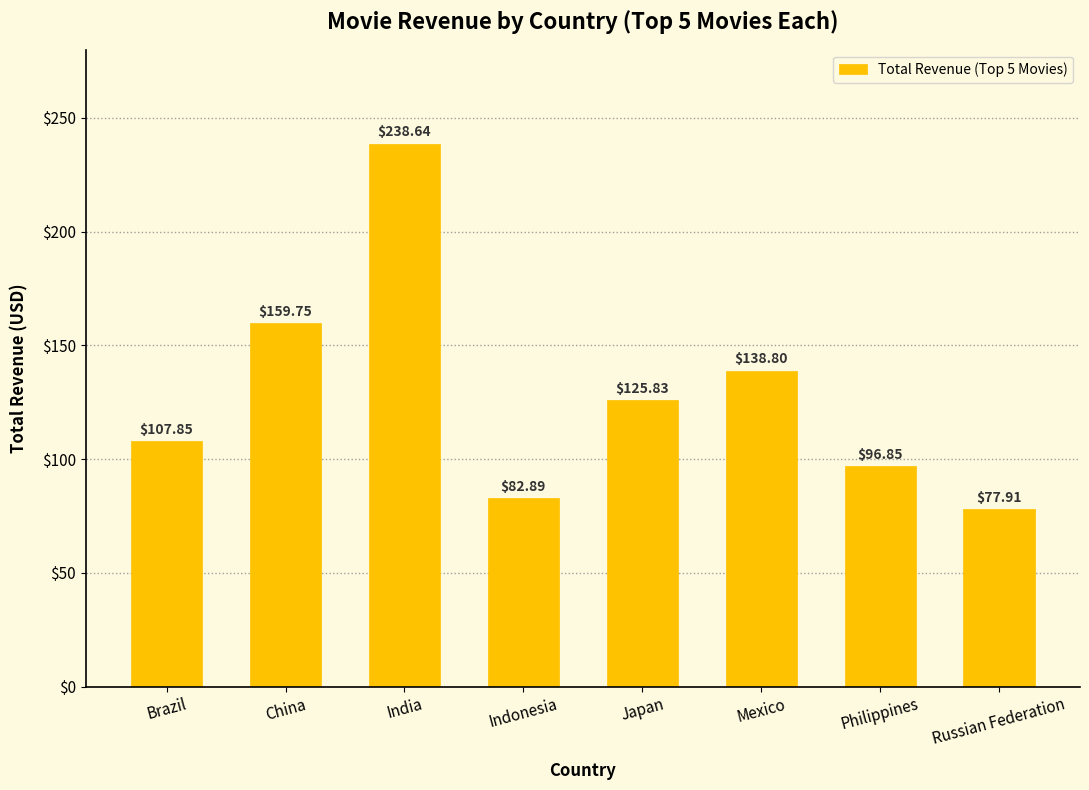

What is the difference between the second highest and second lowest values?

76.9